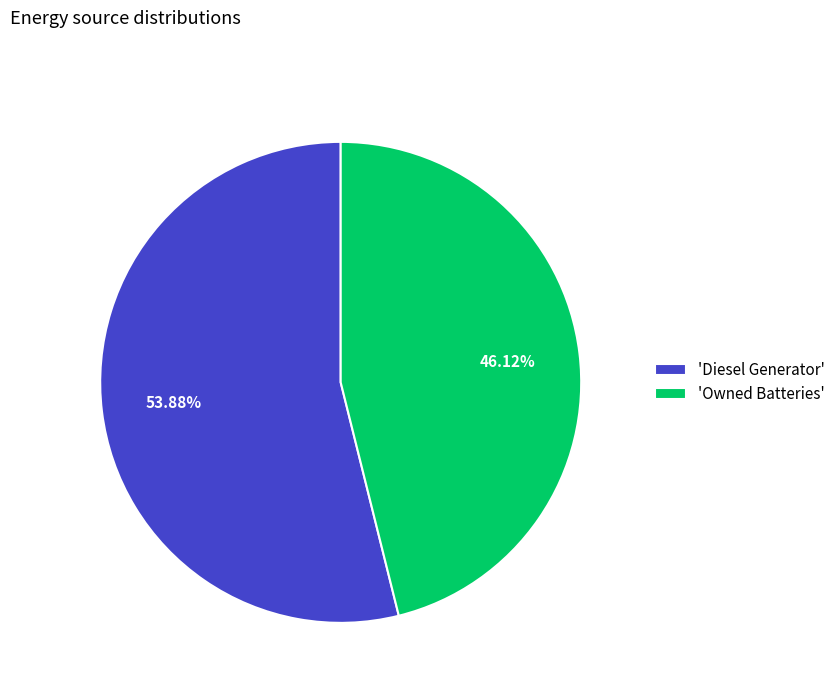

Is the sum of 'Diesel Generator' and 'Owned Batteries' greater than half?

Yes